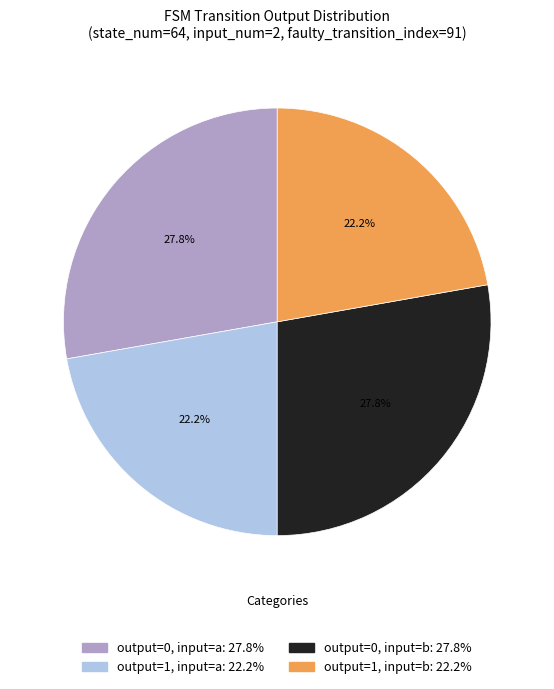

Does any single category account for the majority?

No